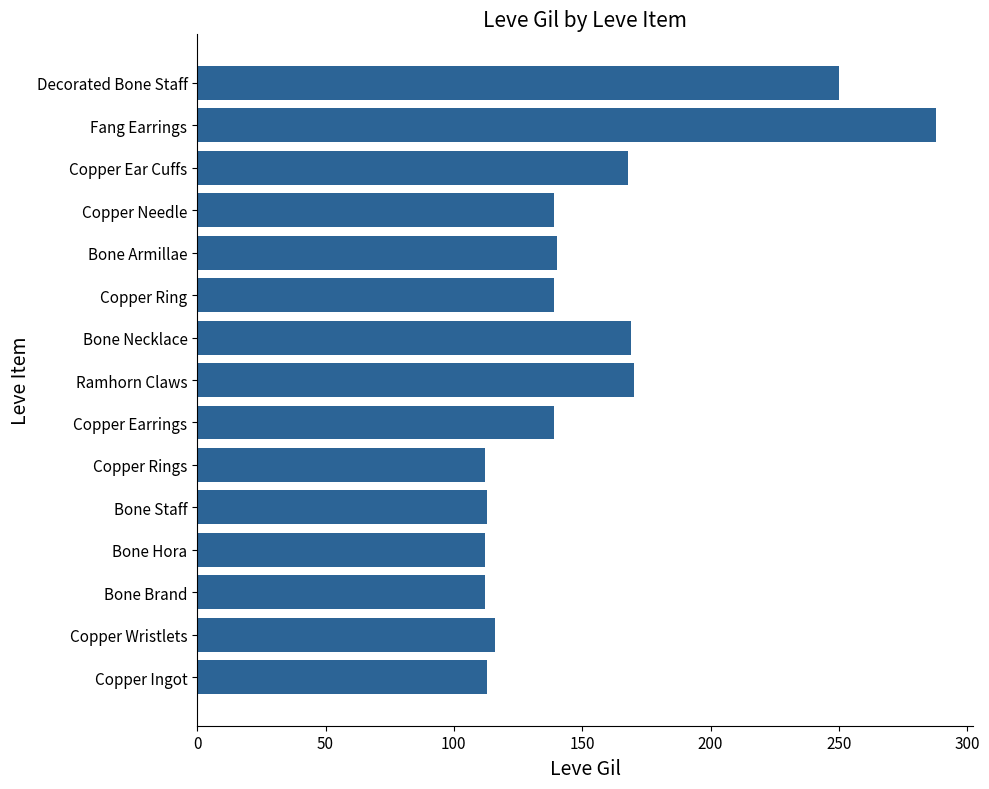

What value does the data have at Copper Wristlets?

116